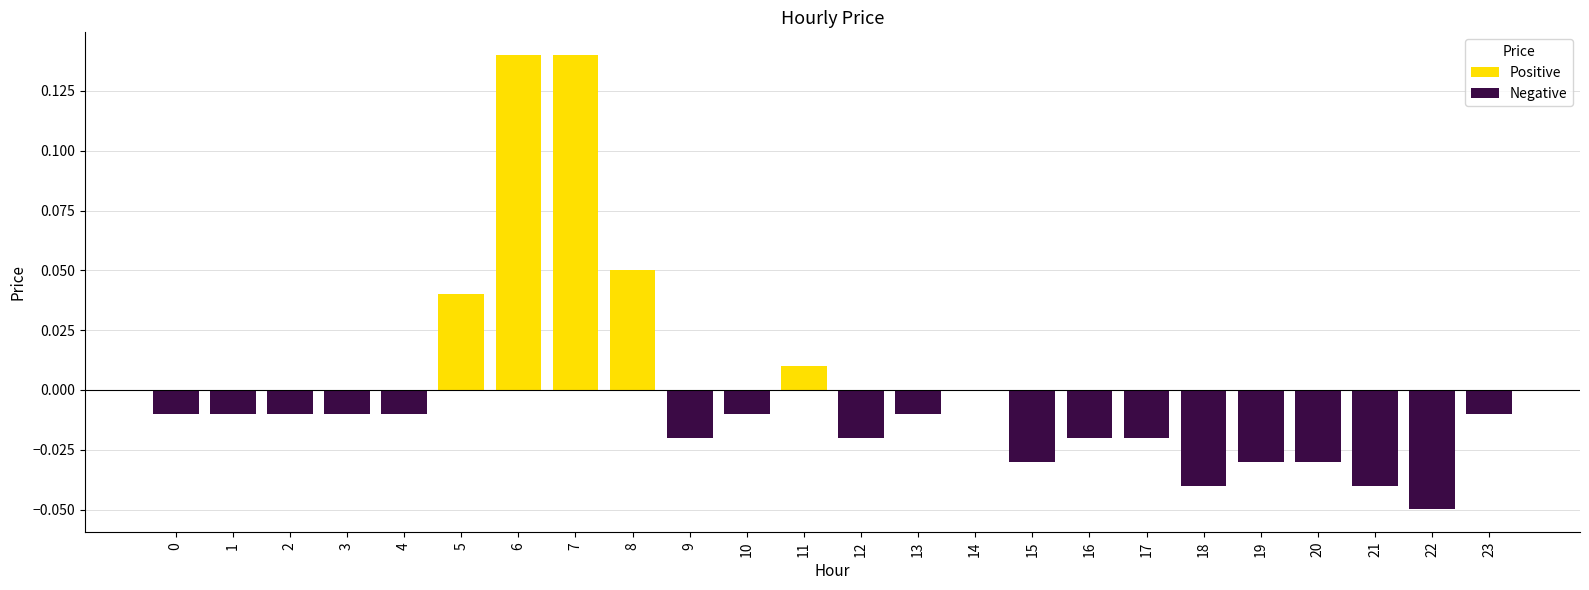

What are all the series names shown in the legend?

Positive, Negative